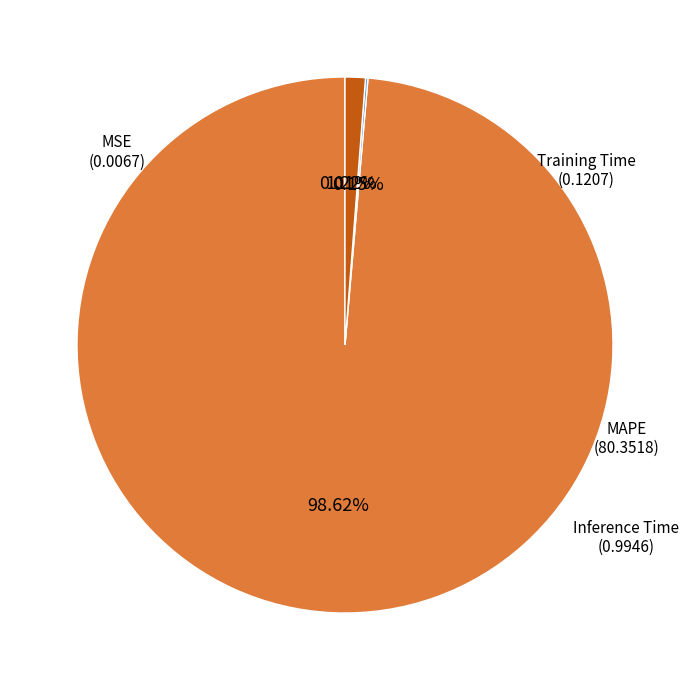

Is there a majority slice in this chart?

Yes